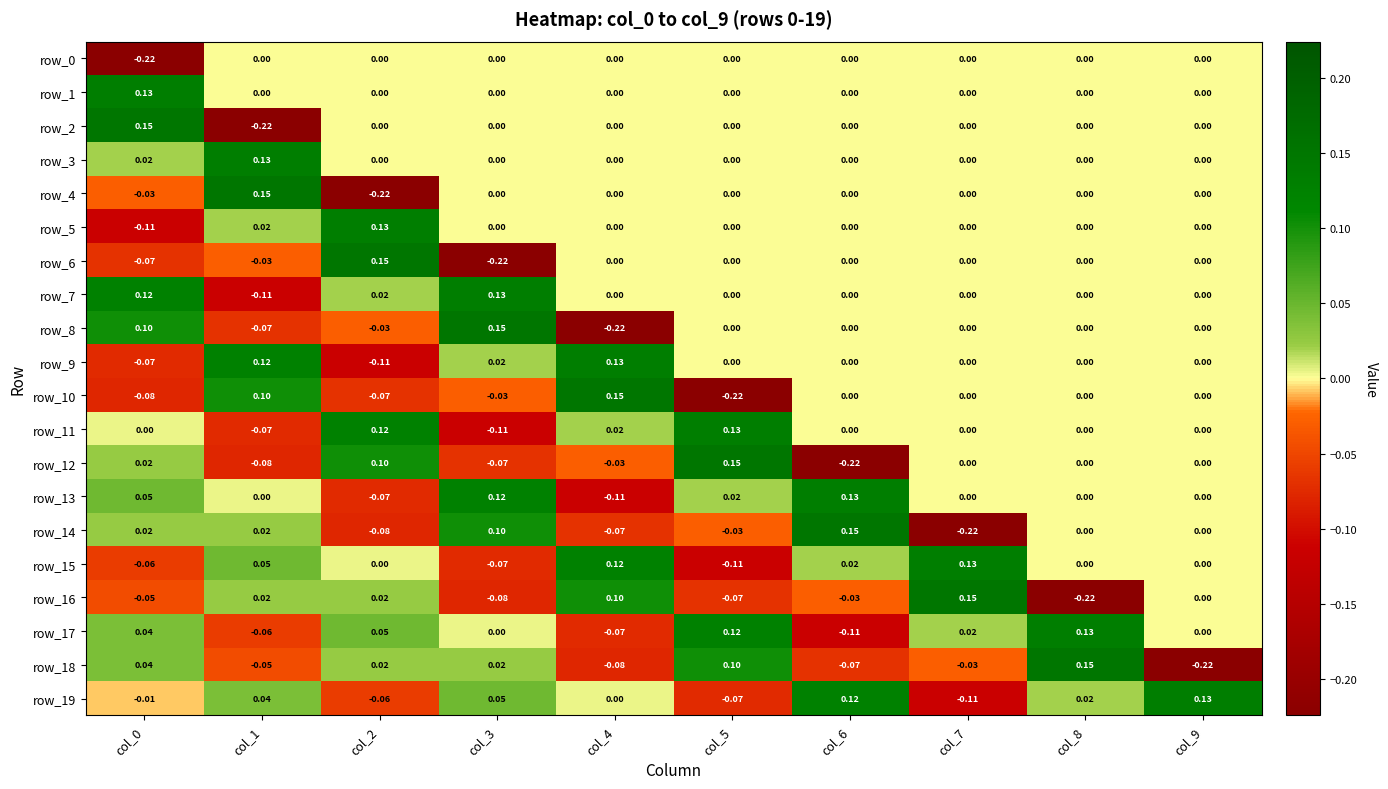

What is the spread (max minus min) of values at col_9?

0.4